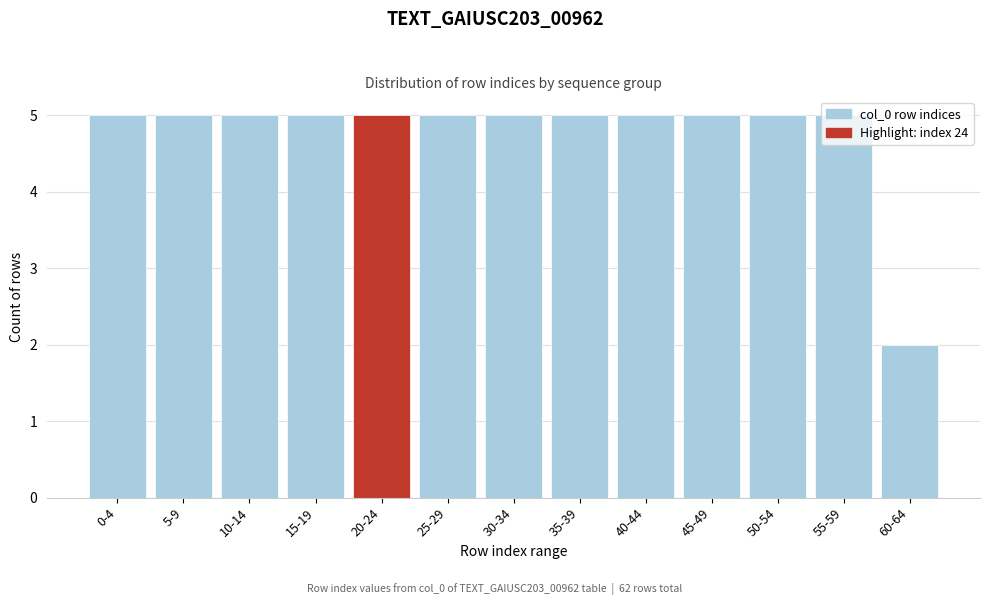

What is the ratio of the value at 40-44 to the value at 30-34?

1.0